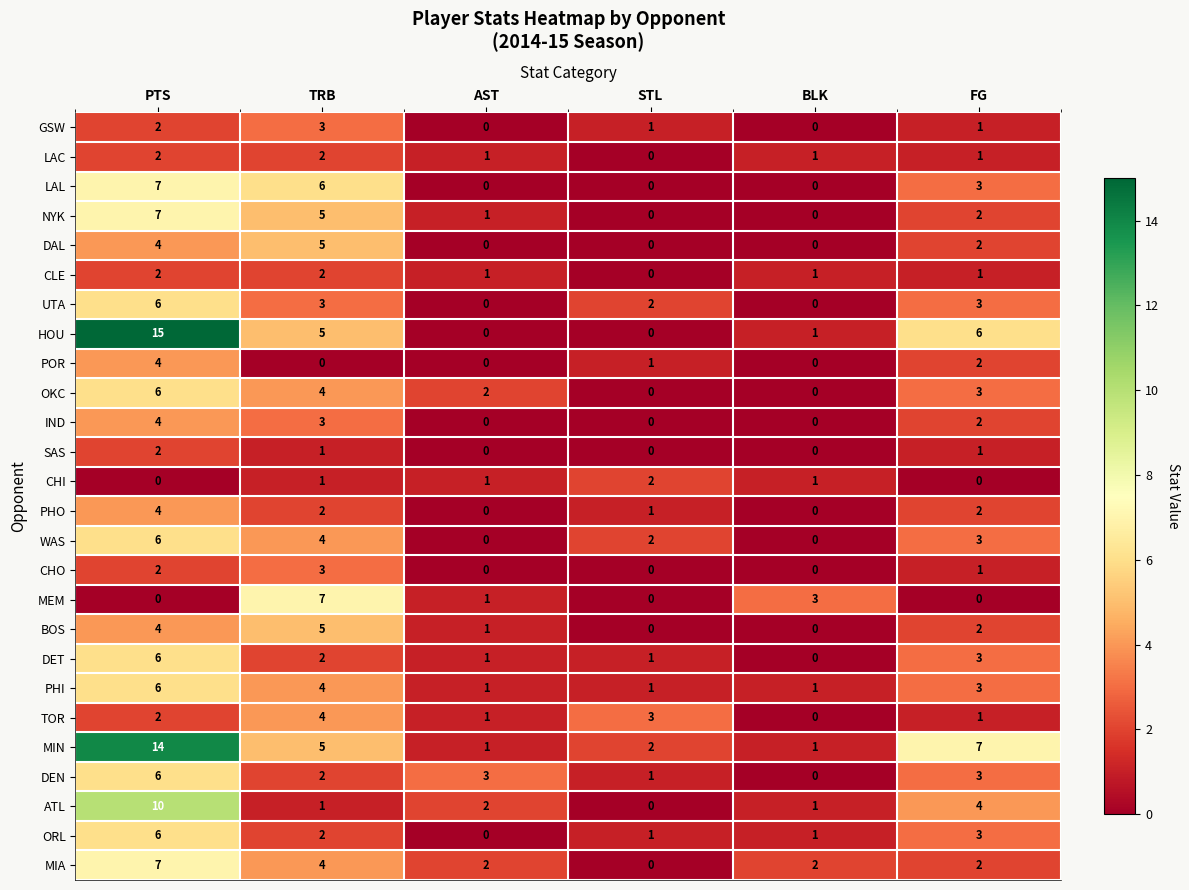

The LAL series shows 0 at AST. True or false?

True